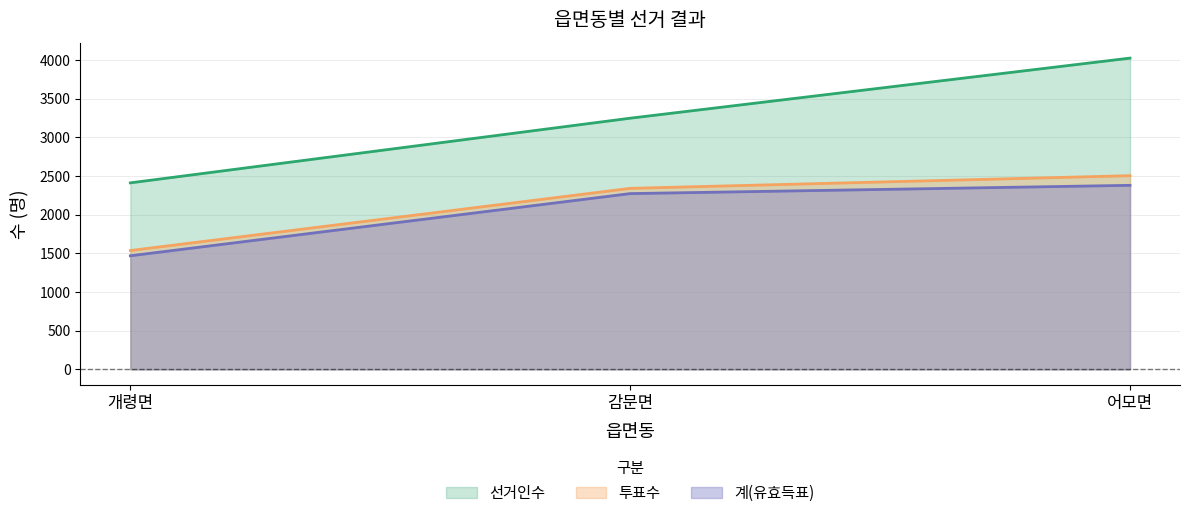

Which category has the lowest value in the 선거인수 series?

개령면